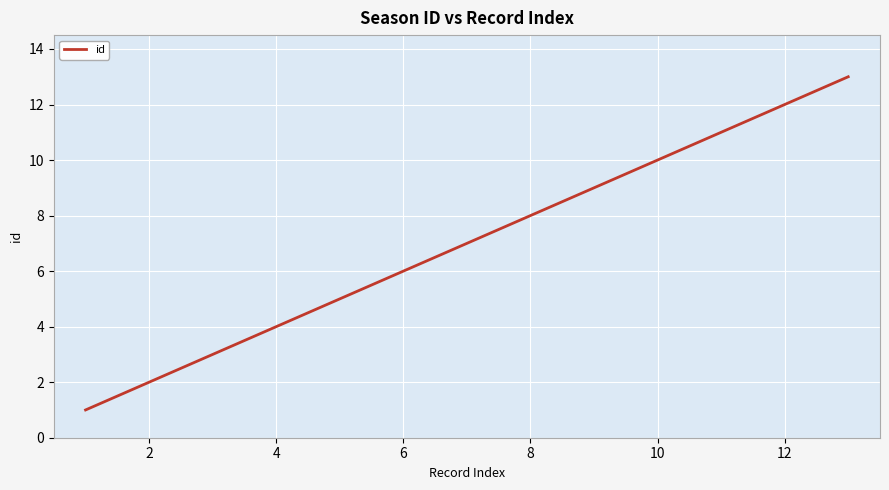

How many values are below 7?

6